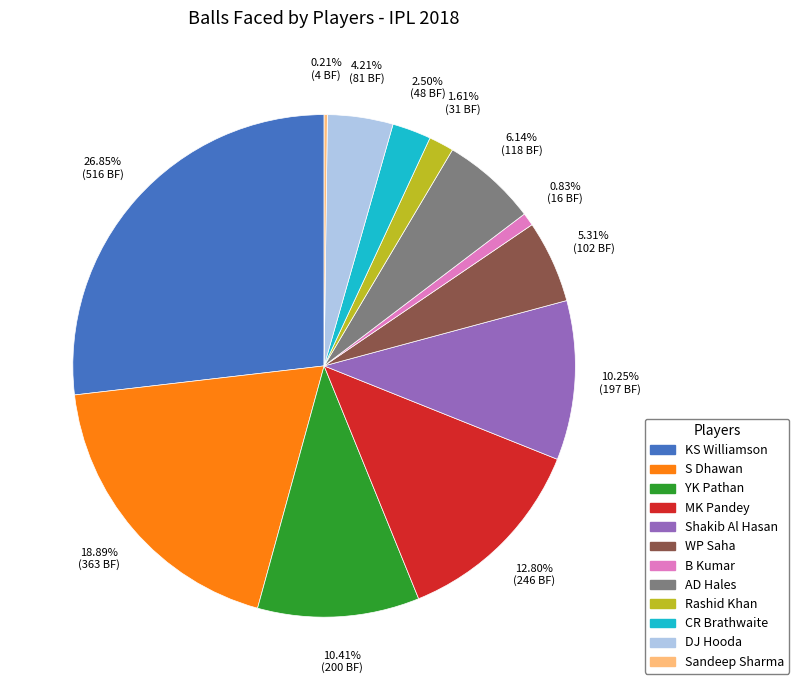

Does DJ Hooda represent more than half of the total?

No